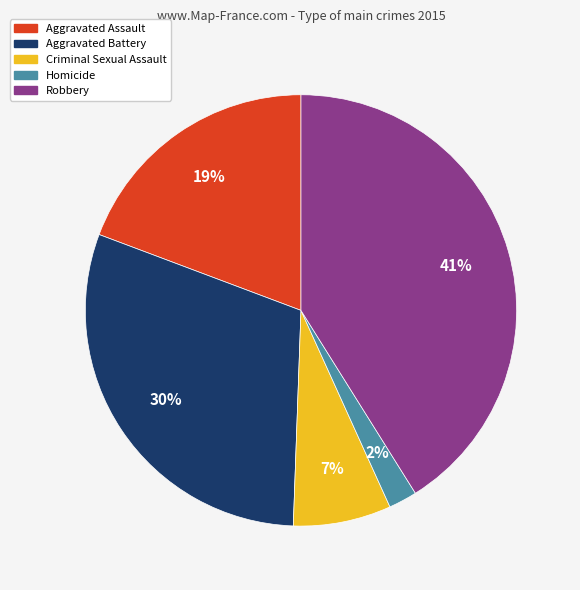

Which slice is the smallest?

Homicide